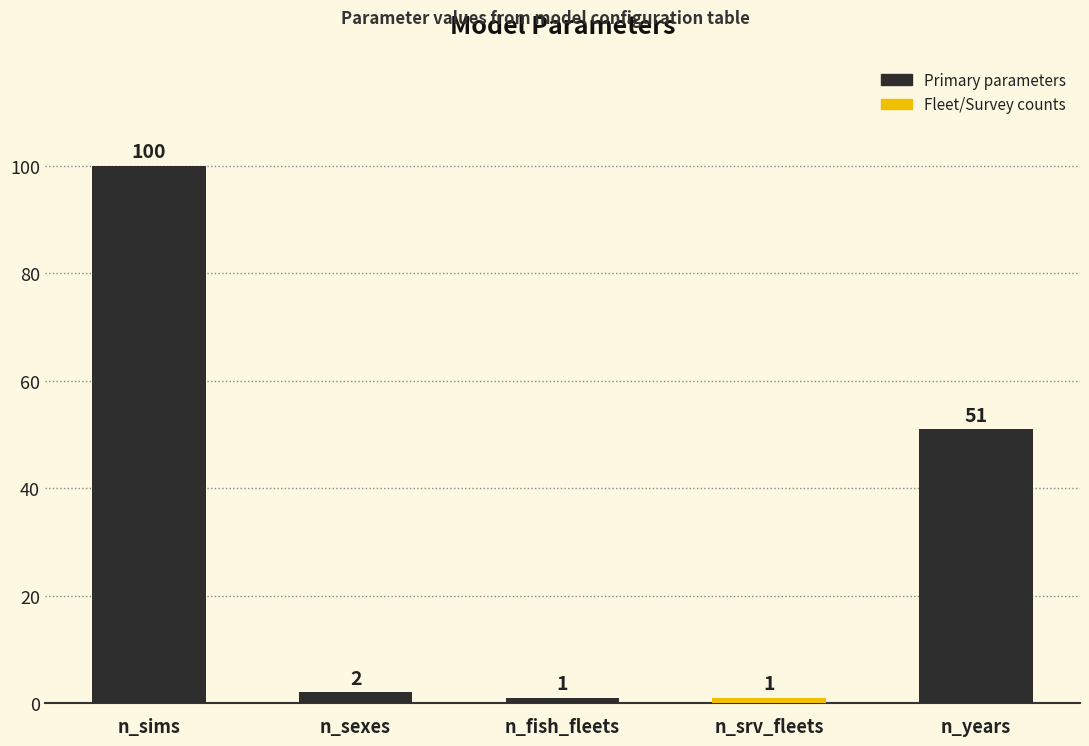

How many bars are there in total?

5